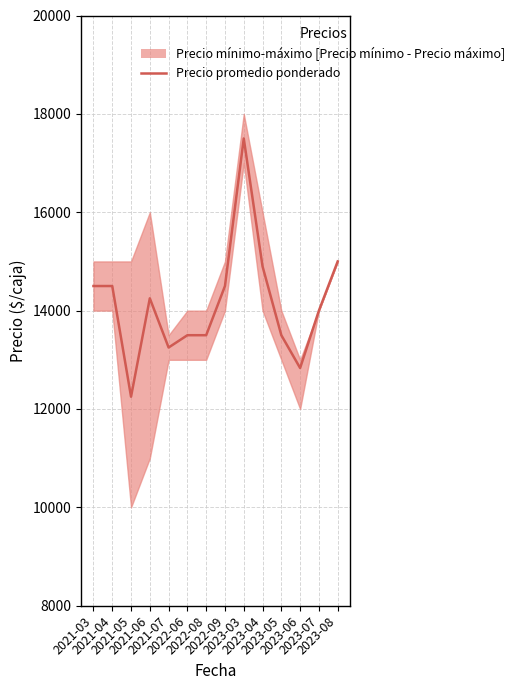

At which category does the data reach its first local valley?

2021-05